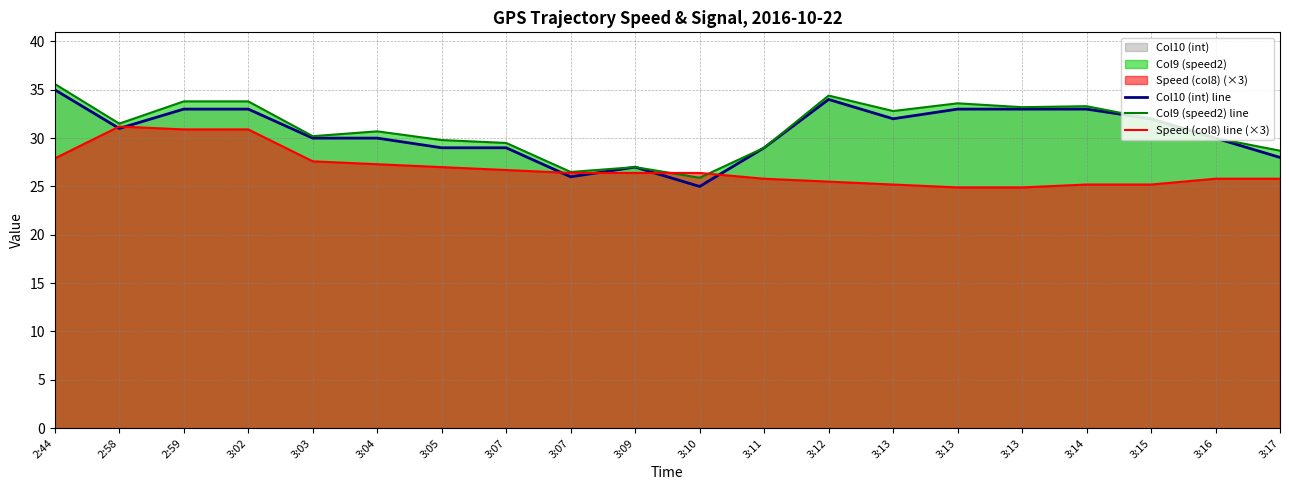

Which series has the largest total across all categories?

Col9 (speed2) line